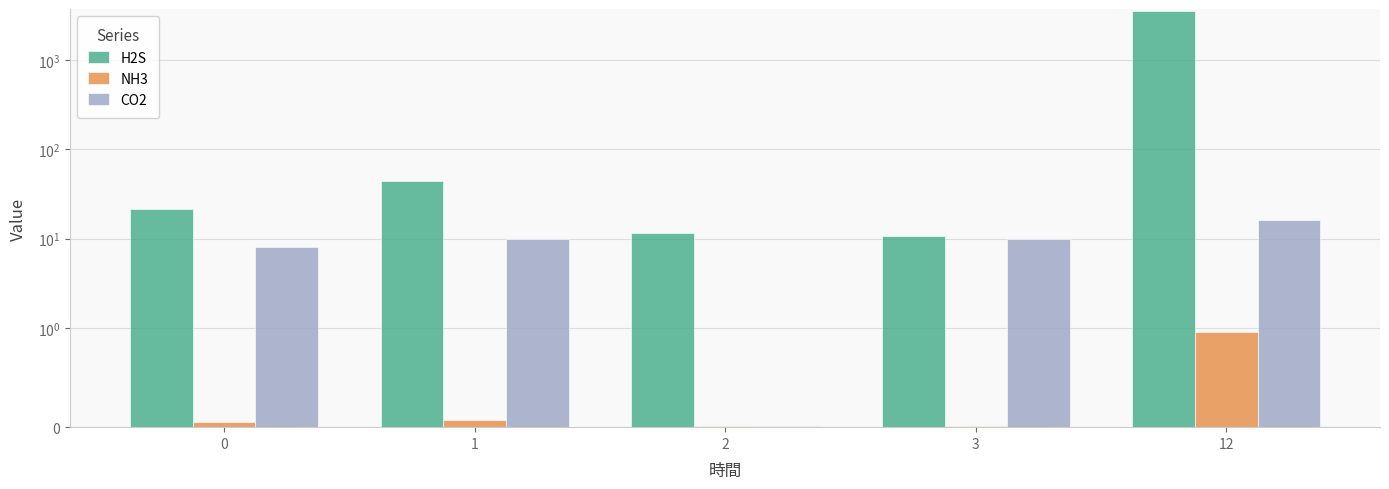

Where does the CO2 series first go above 10?

12